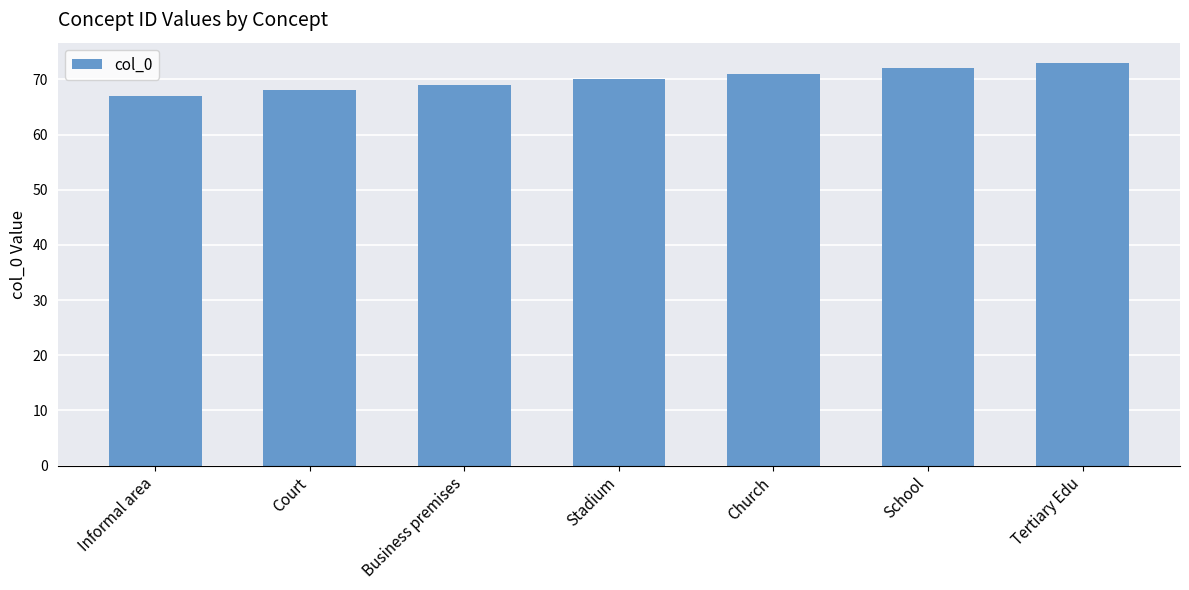

How many bars are there in total?

7